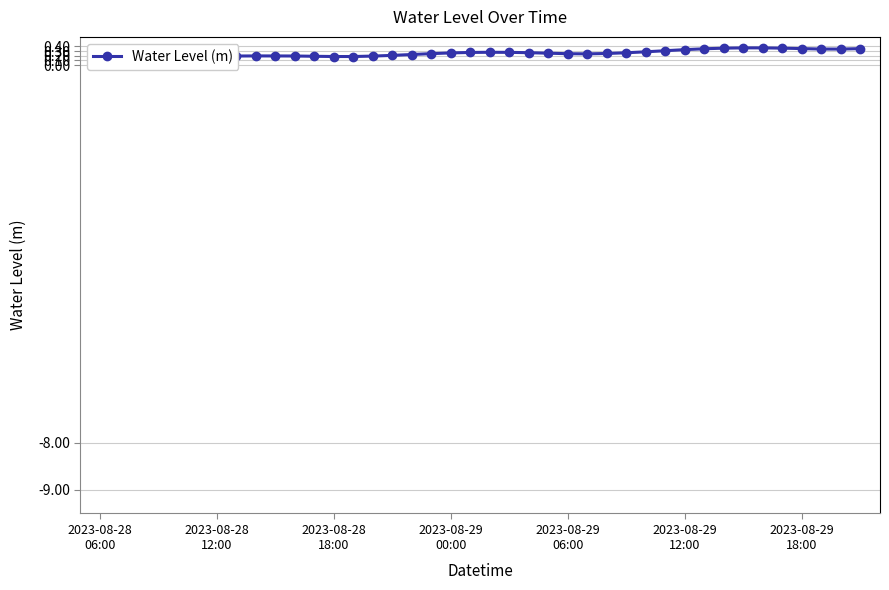

How many points are higher than both their immediate neighbors (excluding endpoints)?

3